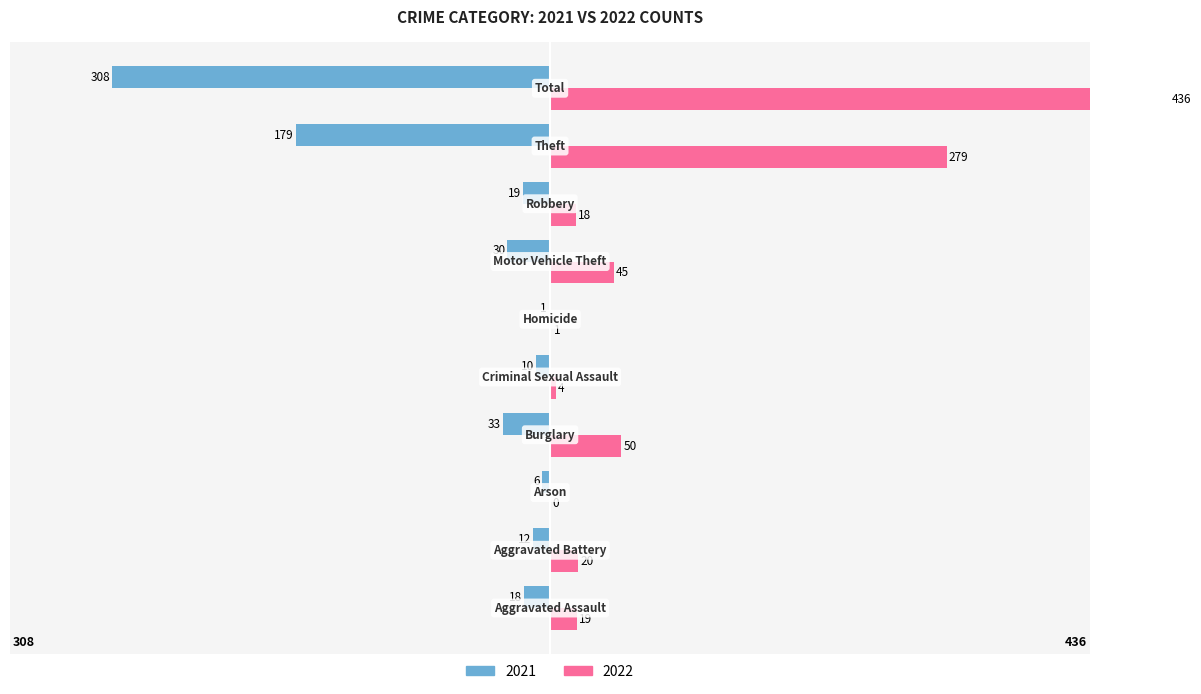

Rank the categories by 2022 value from lowest to highest.

Arson, Homicide, Criminal Sexual Assault, Robbery, Aggravated Assault, Aggravated Battery, Motor Vehicle Theft, Burglary, Theft, Total